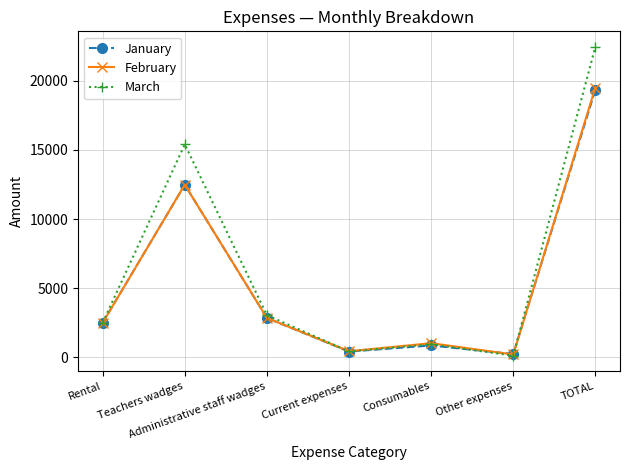

What is the sum of the January values at Rental and Other expenses?

2740